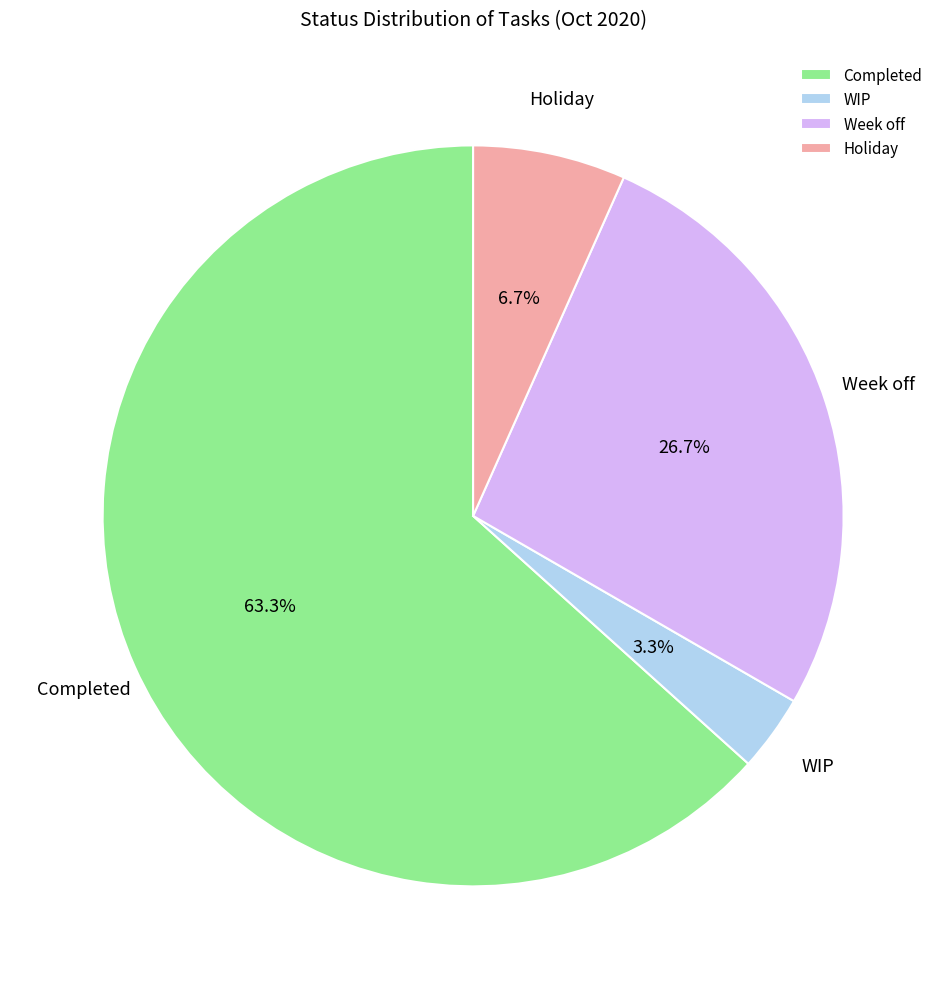

How many slices are in this pie chart?

4